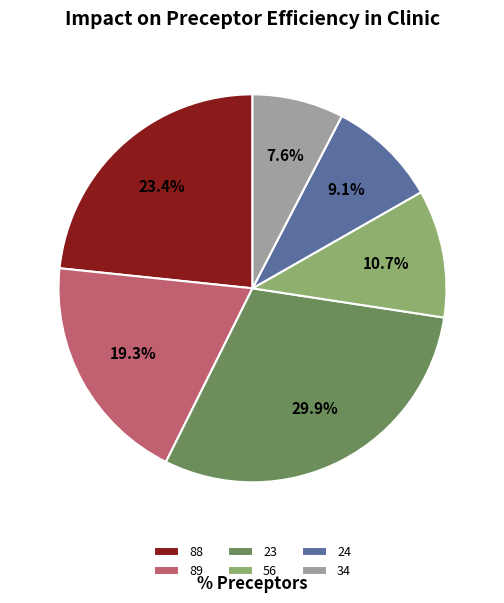

True or false: 23 accounts for 30% of the total.

True